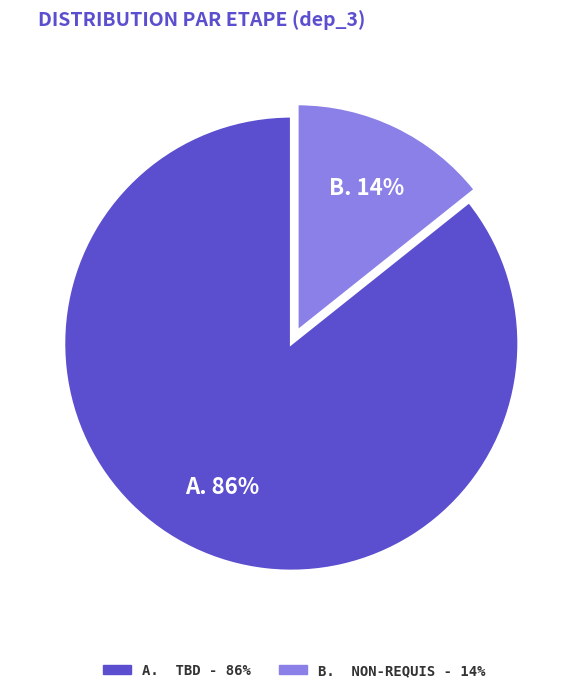

To the nearest percent, what is the average slice percentage?

50%